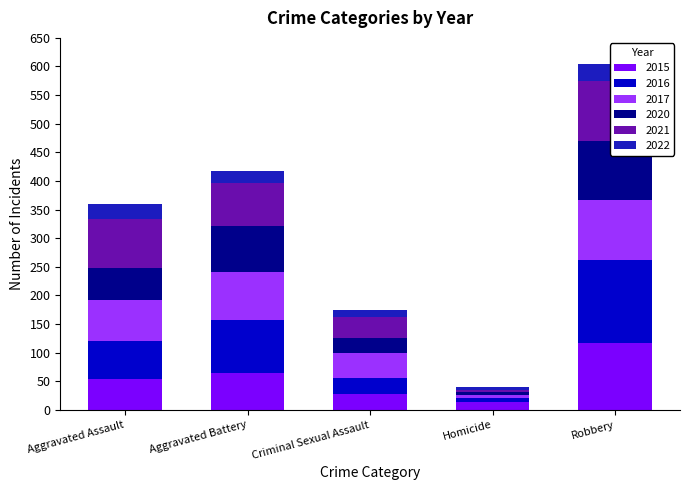

What is the sum of all 2015 values?

276